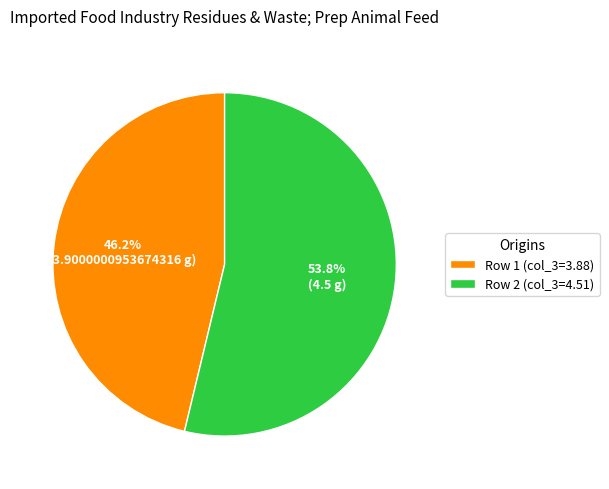

To the nearest percent, what portion does Row 2 (col_3=4.51) represent?

54%